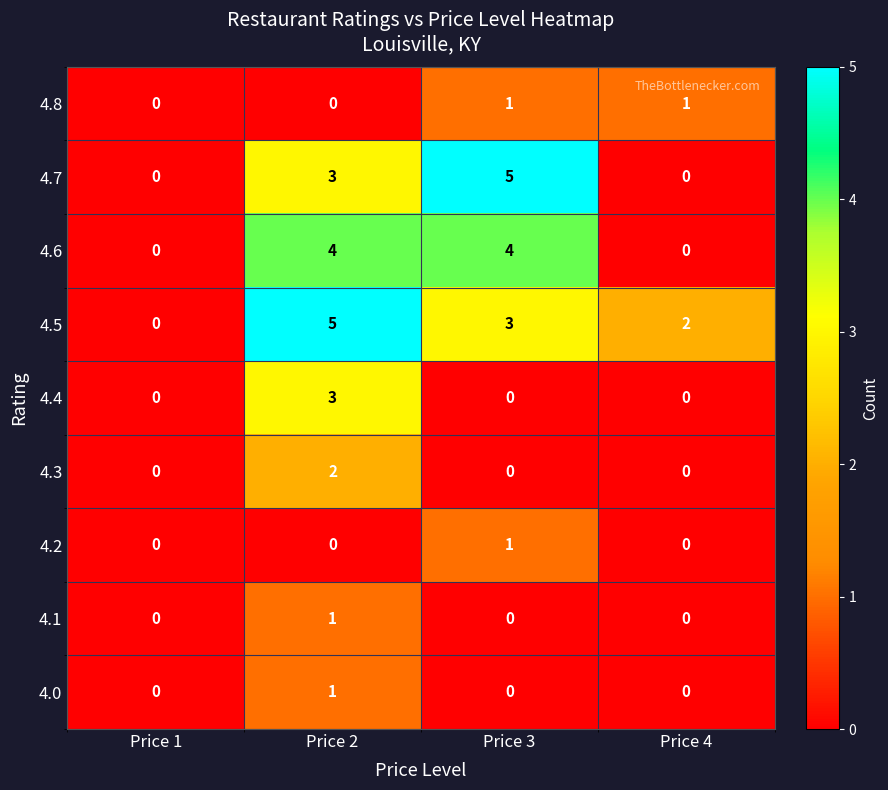

How many distinct data groups are displayed?

9